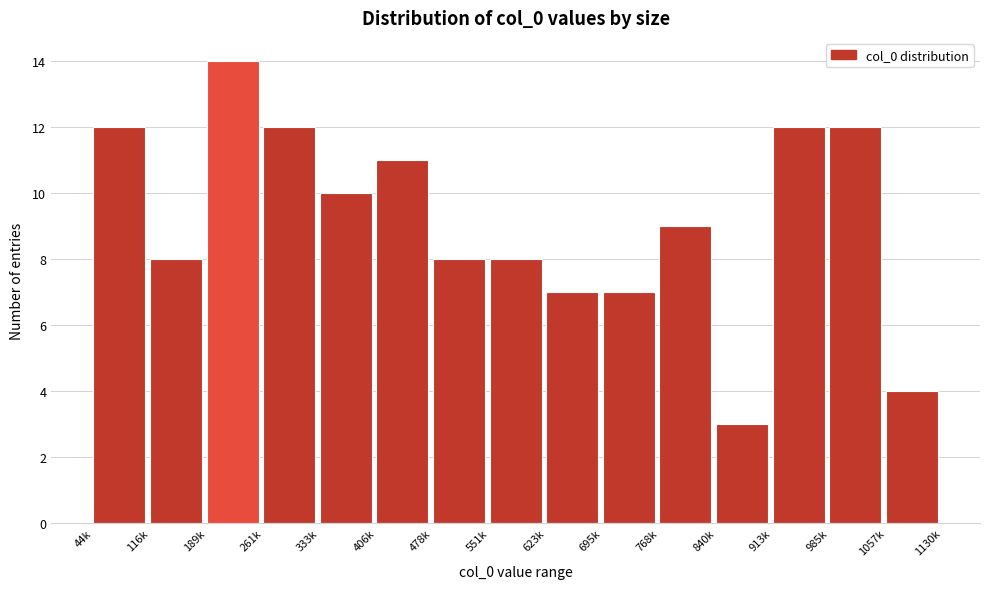

Reading left to right, extract all data points from this chart.

44k=12	116k=8	189k=14	261k=12	333k=10	406k=11	478k=8	551k=8	623k=7	695k=7	768k=9	840k=3	913k=12	985k=12	1057k=4